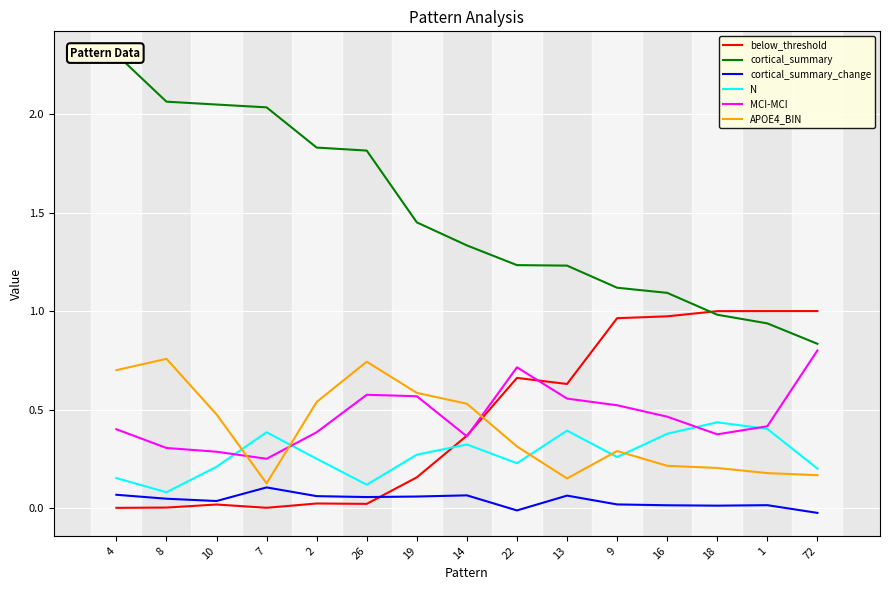

At which category does cortical_summary_change reach its first local valley?

10